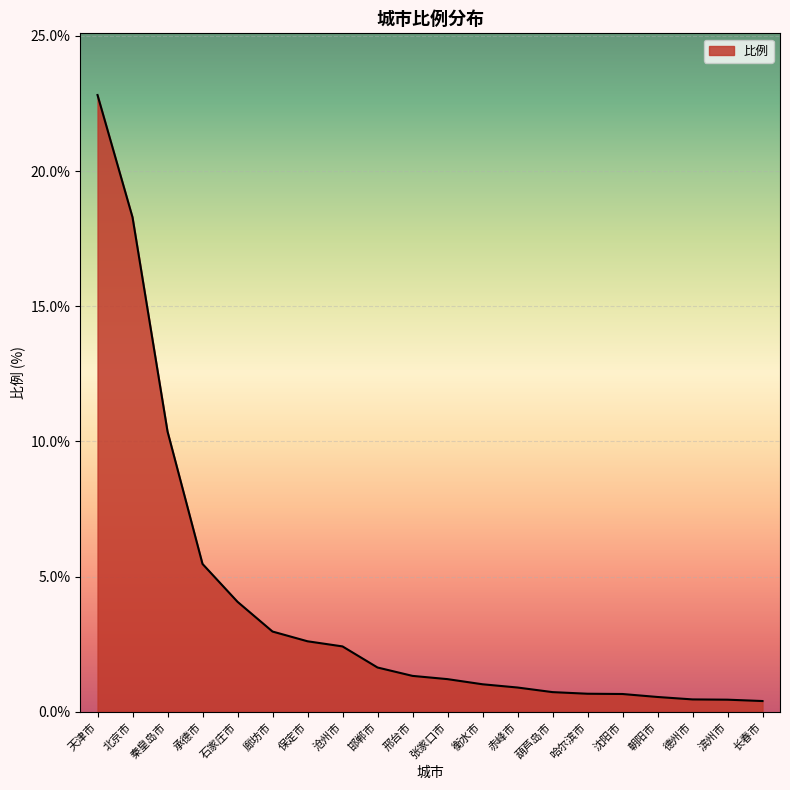

What position from the left is 哈尔滨市?

15